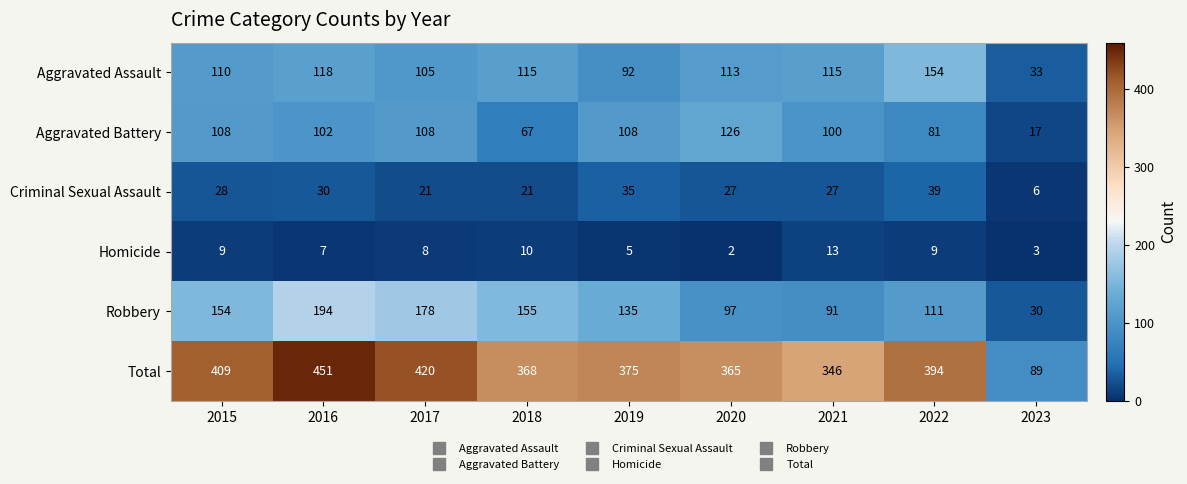

At how many categories does at least one series exceed 20?

9